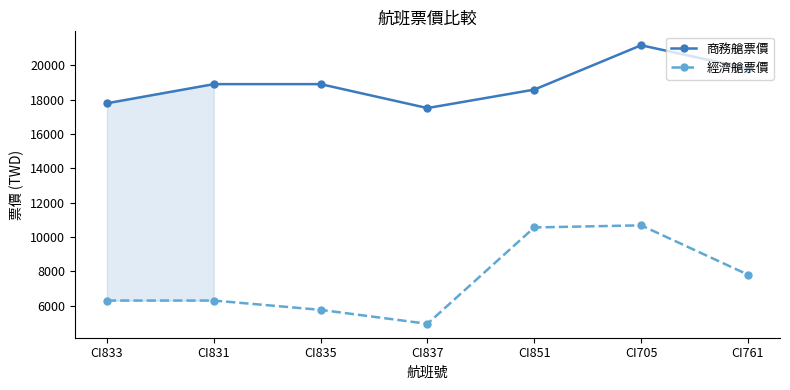

What is the smallest value displayed?

4953